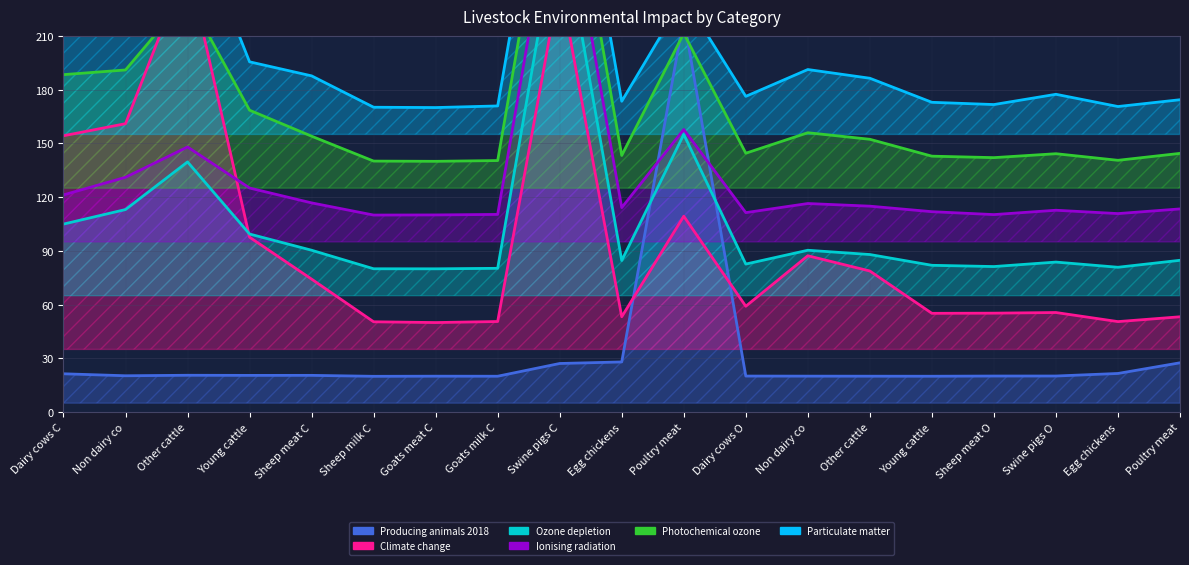

The value of Particulate matter at Other cattle is 163.3. True or false?

False